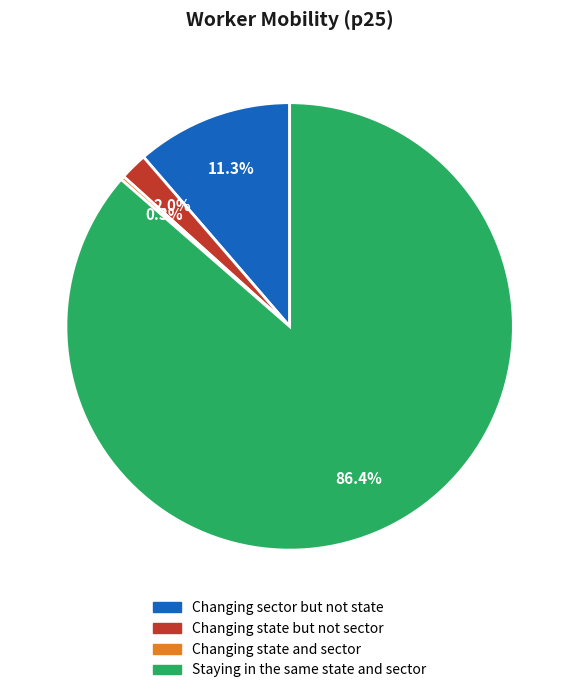

How much of the chart is everything except Staying in the same state and sector?

13.6%